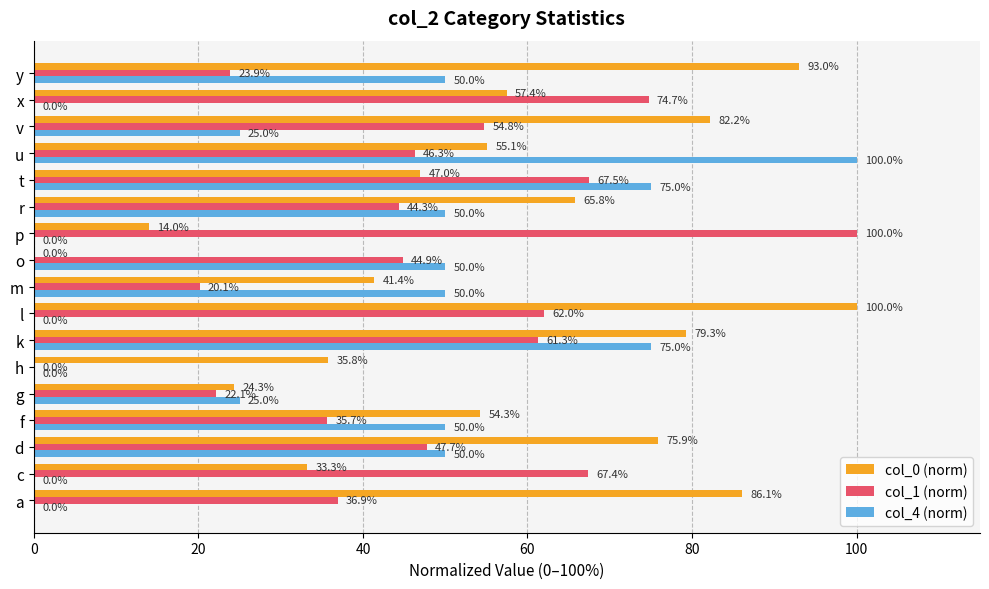

The value of col_1 (norm) at v is 54.8. True or false?

True